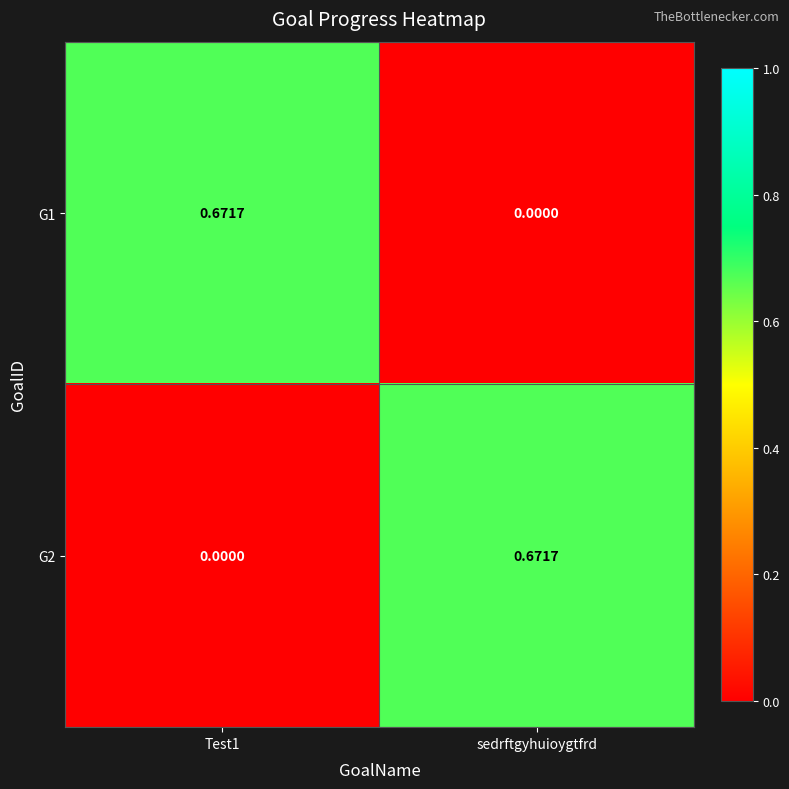

Between Test1 and sedrftgyhuioygtfrd, which series saw the biggest shift?

G1